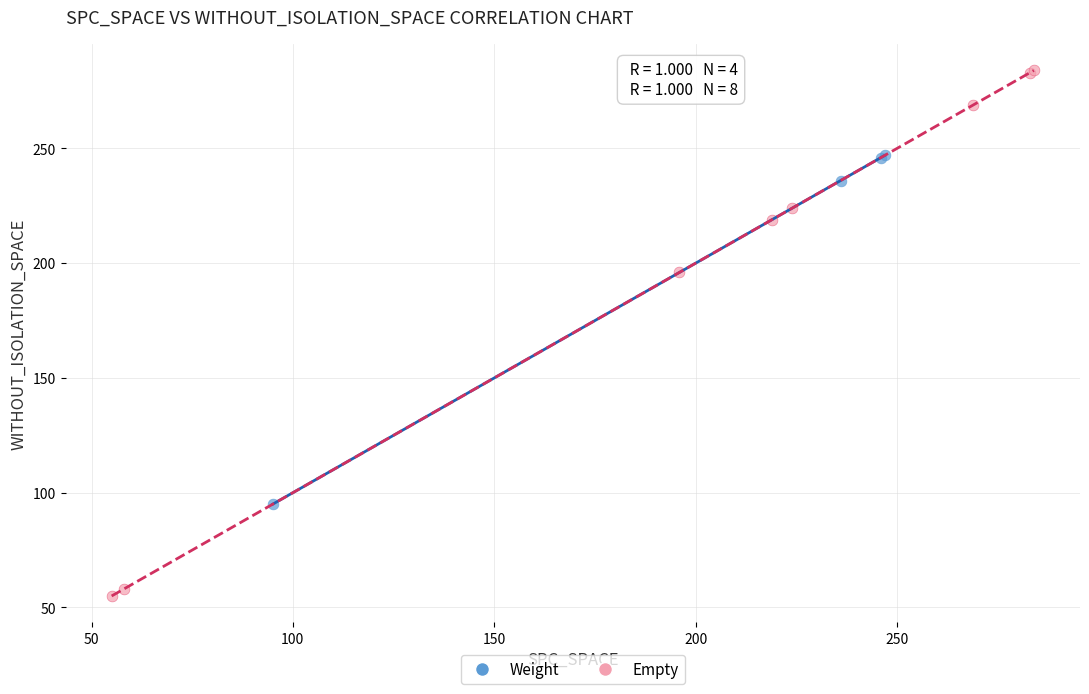

Which series contains the lowest Y value?

Empty